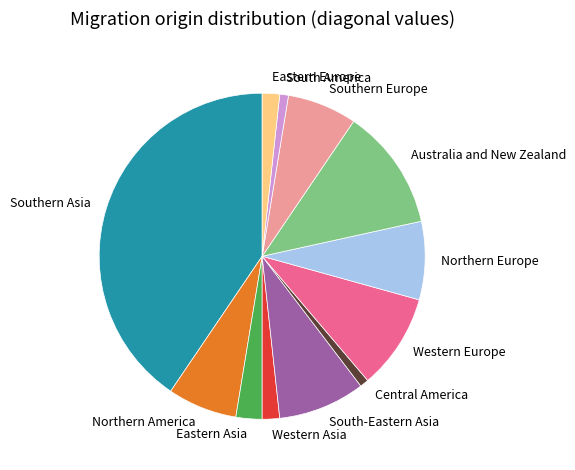

Is it true that South America is 1% of the pie?

True